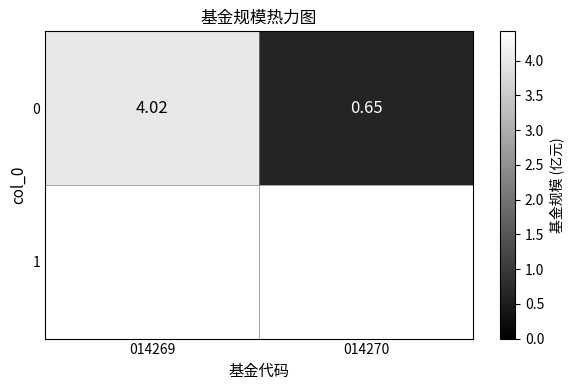

List the labels in order of value, largest first.

014269, 014270